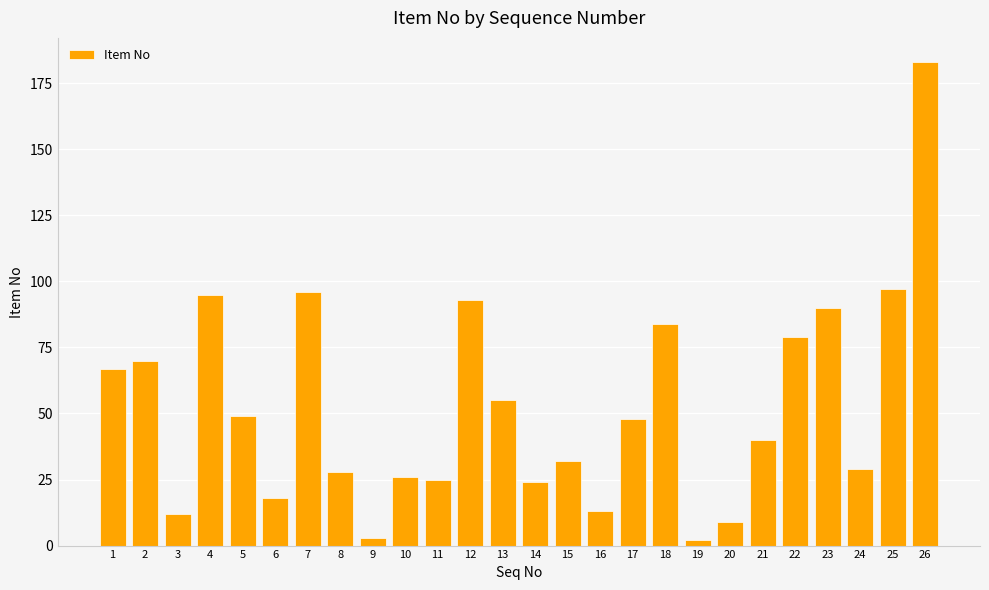

Where does the data first go above 48?

1